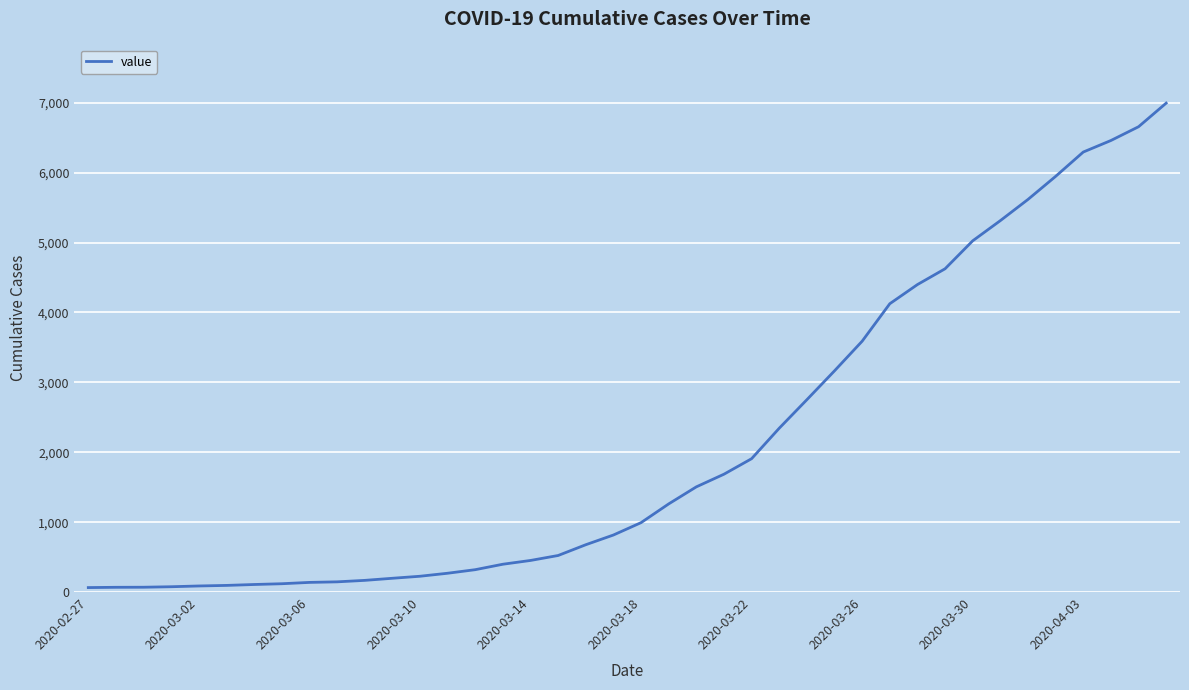

What is the difference between the maximum and minimum values?

6931